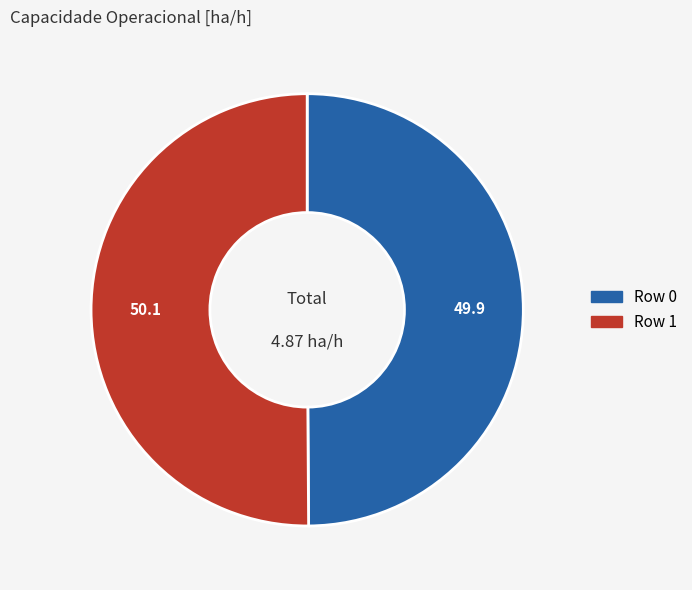

Combined, do Row 0 and Row 1 account for over 50%?

Yes